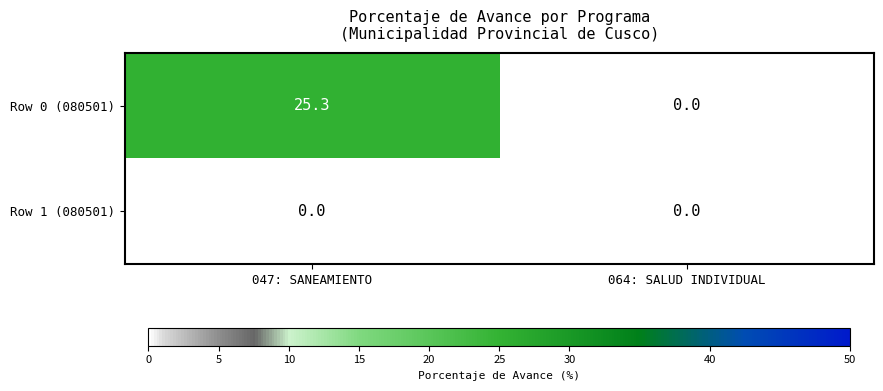

Which series has the largest total across all categories?

Row 0 (080501)